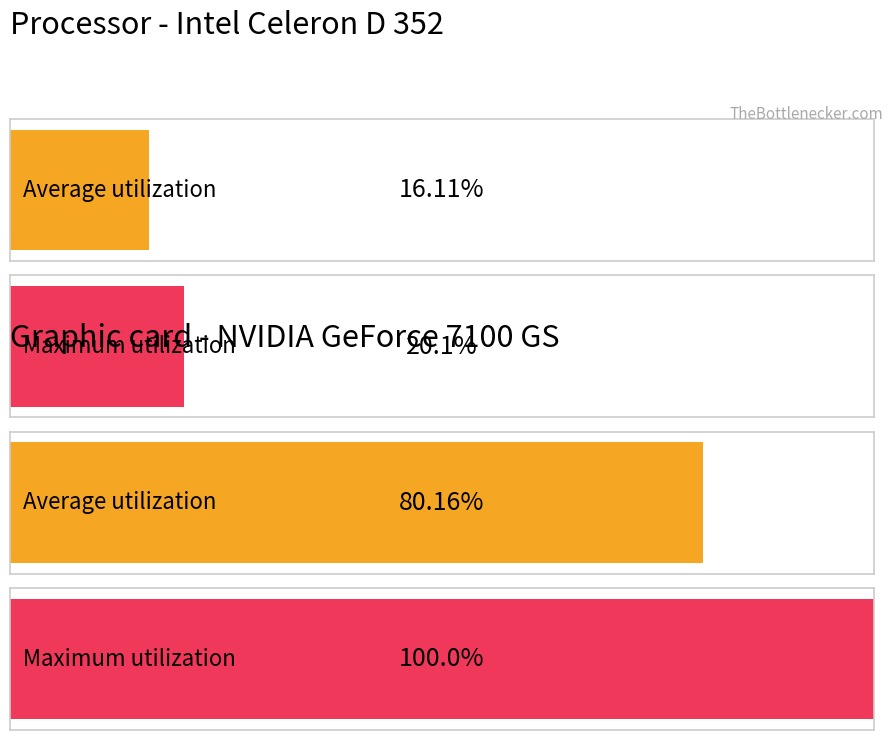

What are all the series names shown in the legend?

Average utilization, Maximum utilization